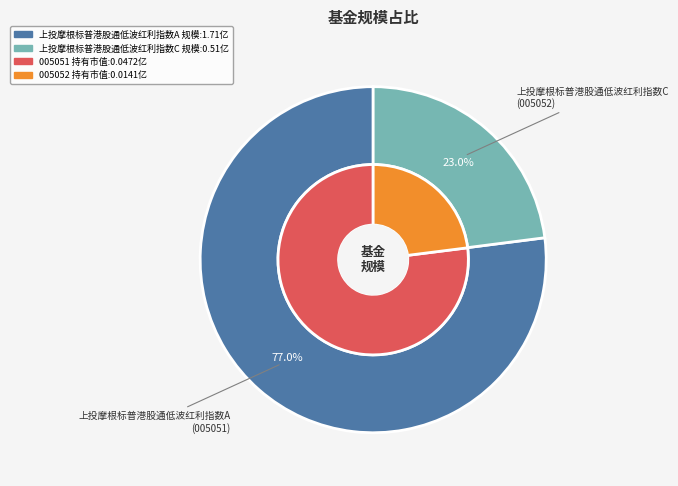

The 上投摩根标普港股通低波红利指数A slice represents 77% of the pie. True or false?

True